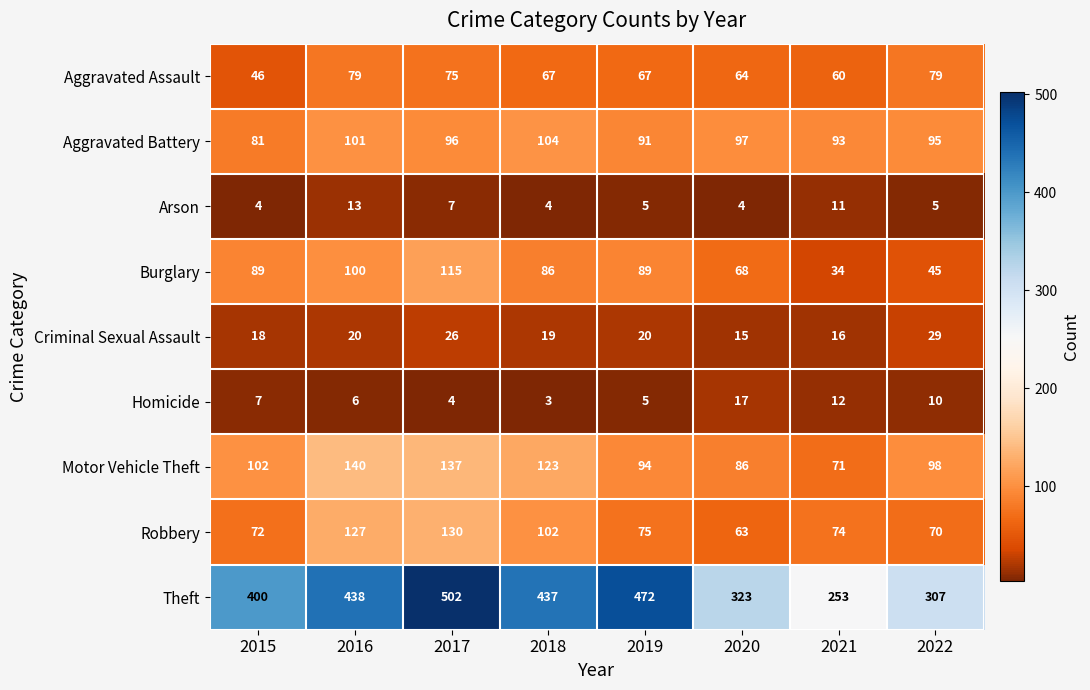

The value of Criminal Sexual Assault at 2018 is 13. True or false?

False